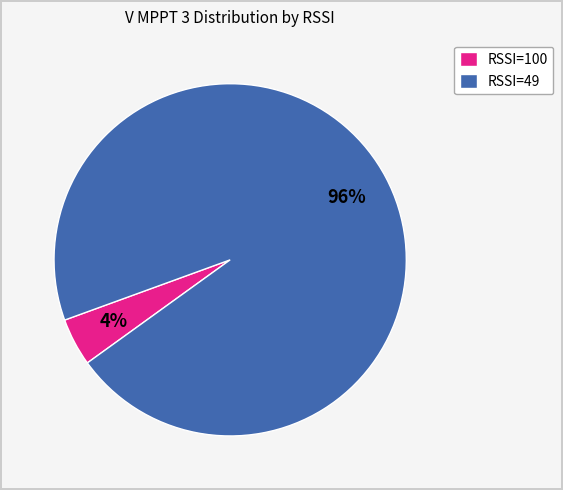

To the nearest percent, what portion does RSSI=100 represent?

4%